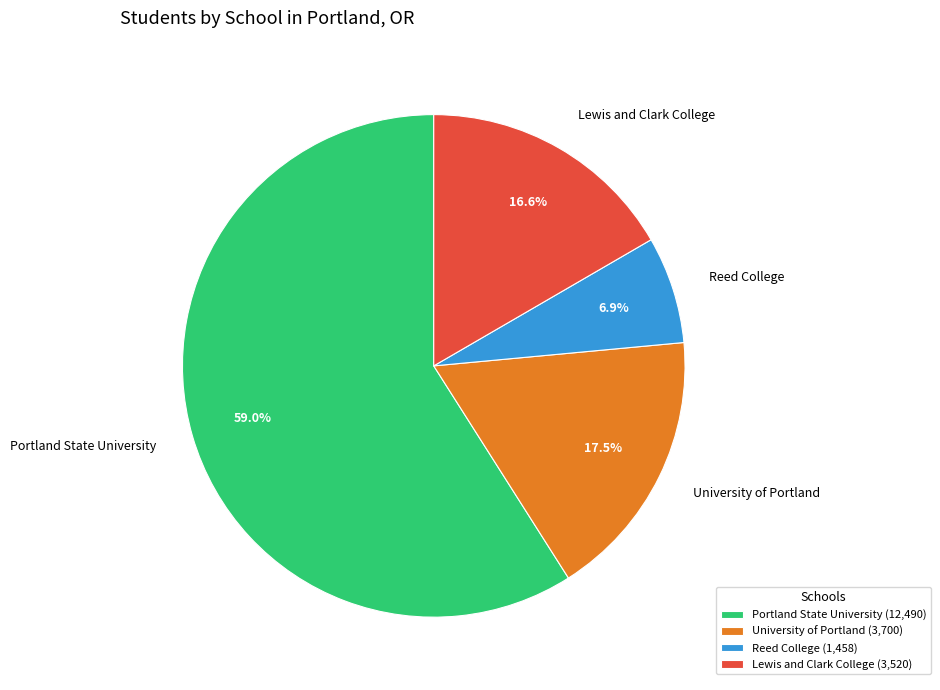

Count the number of slices in the pie.

4